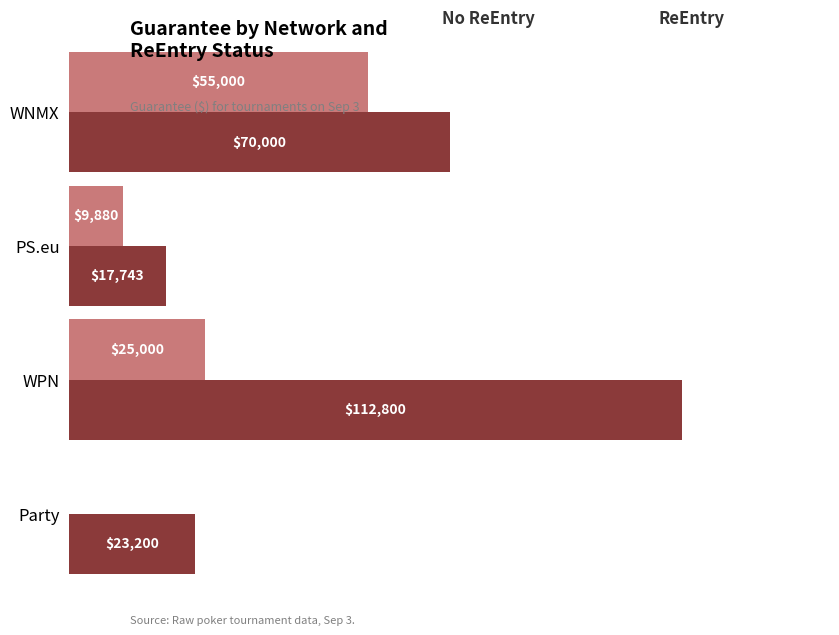

Which category has the highest value across all series?

WPN